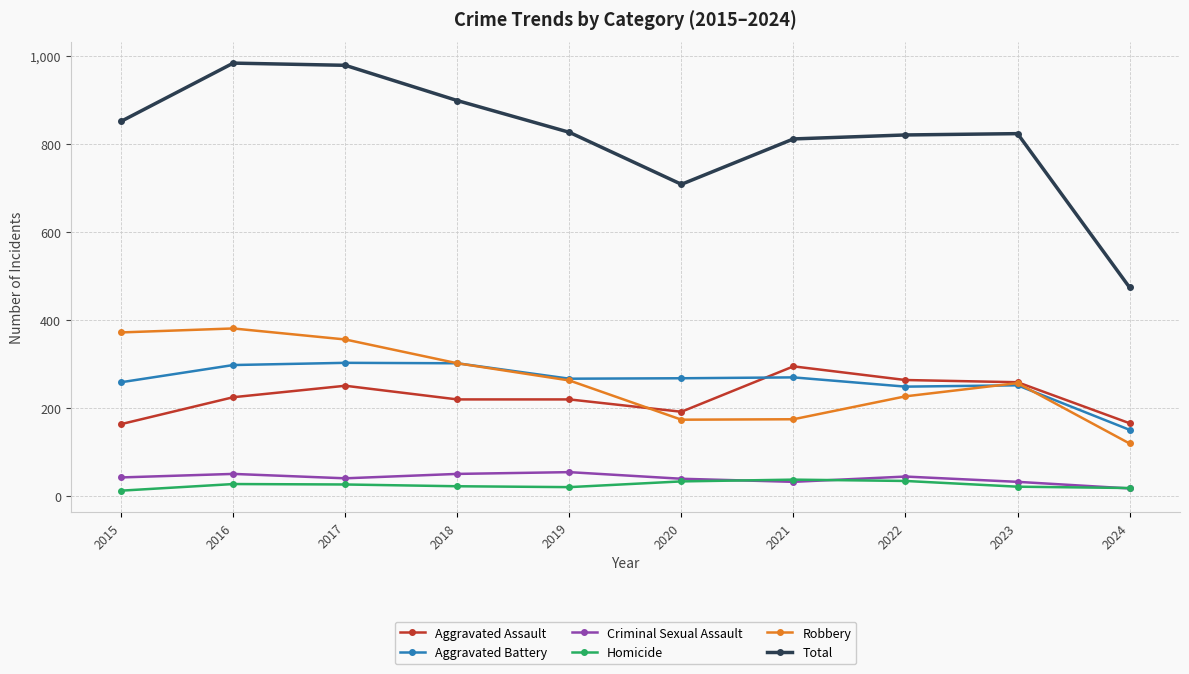

Where is the first local minimum for Total?

2020